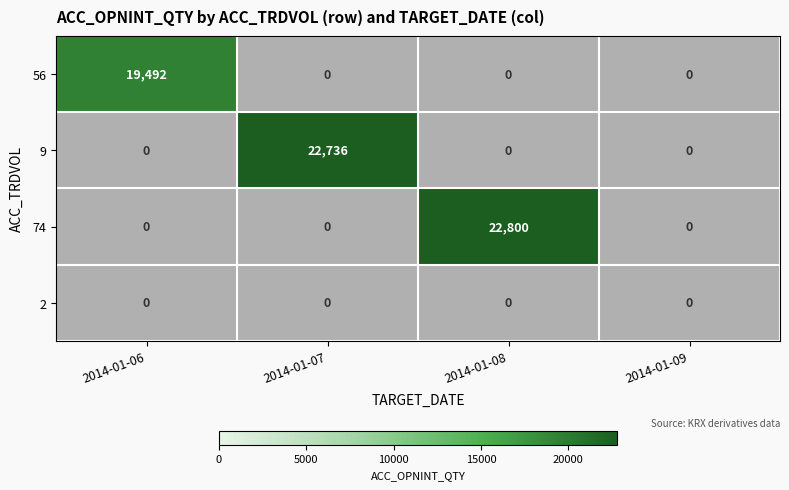

Is the value of 74 at 2014-01-07 greater than the value of 9 at 2014-01-06?

No